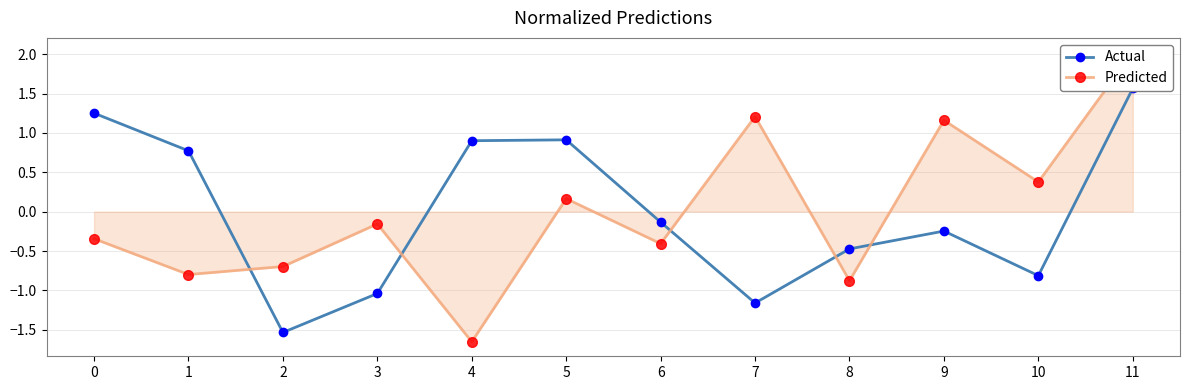

List the series in order of their overall mean, highest first.

Actual, Predicted